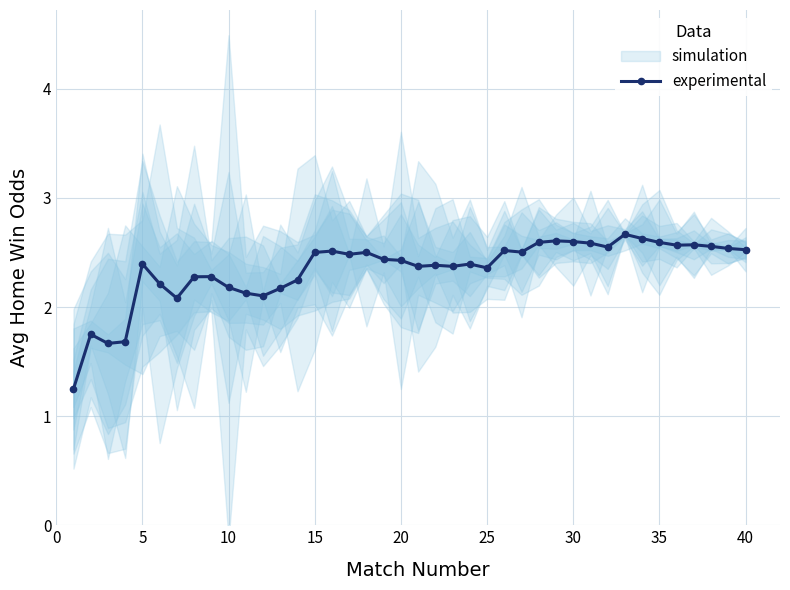

True or false: experimental has more than 2 points higher than both neighbors.

True